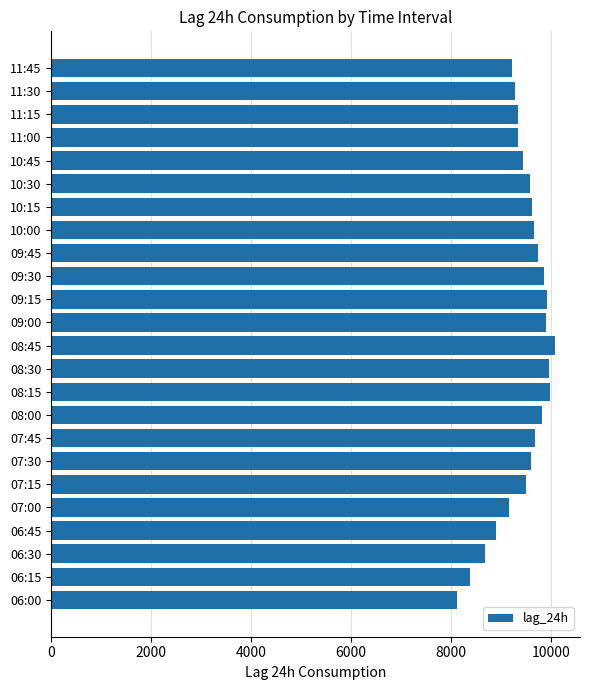

Which label corresponds to the smallest value in the chart?

06:00